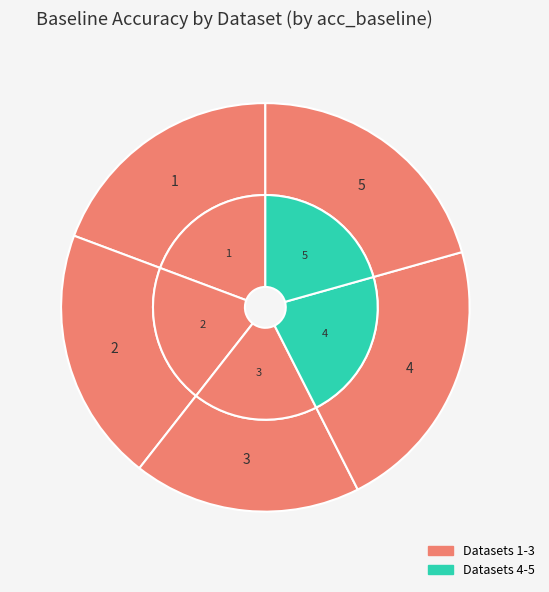

The 5 slice represents 21% of the pie. True or false?

True